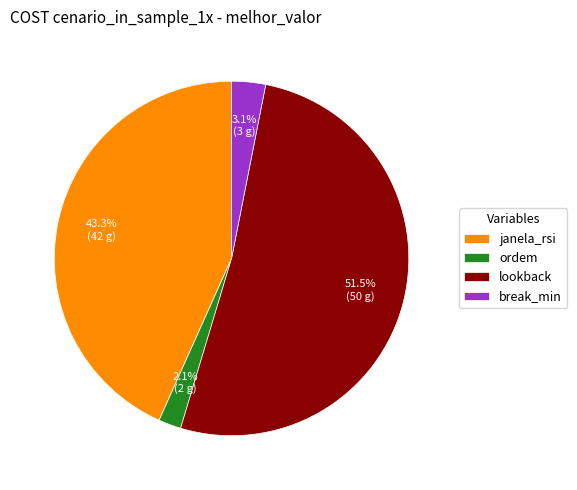

Which has a higher value, break_min or lookback?

lookback